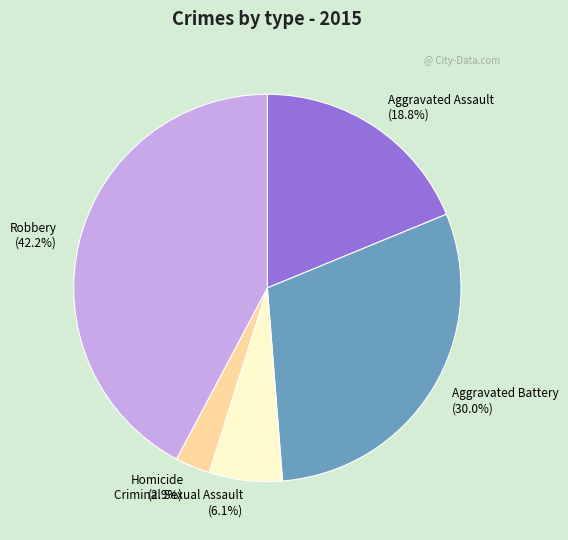

The Aggravated Assault slice represents 19% of the pie. True or false?

True